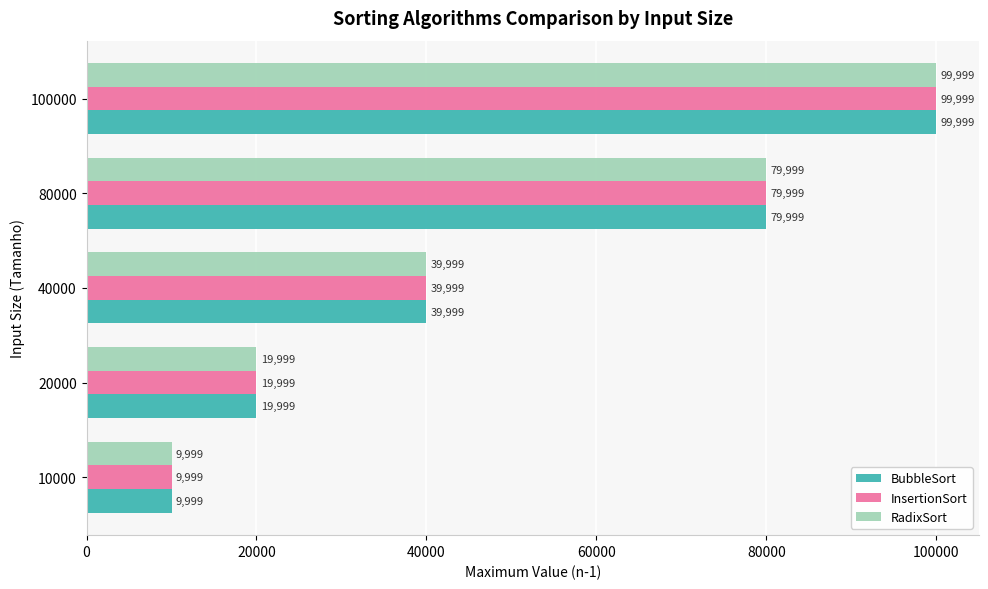

Rank the categories by InsertionSort value from highest to lowest.

100000, 80000, 40000, 20000, 10000